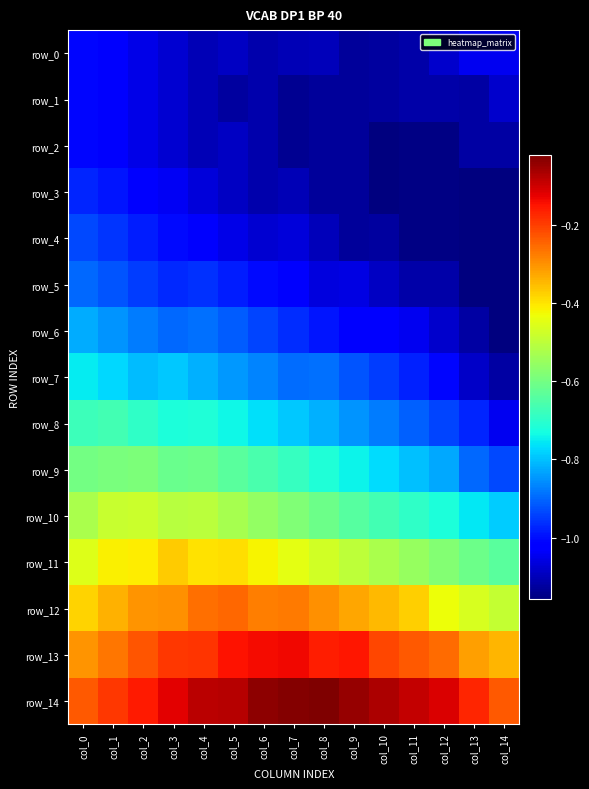

What is the difference between the highest and lowest values at col_4?

1.0